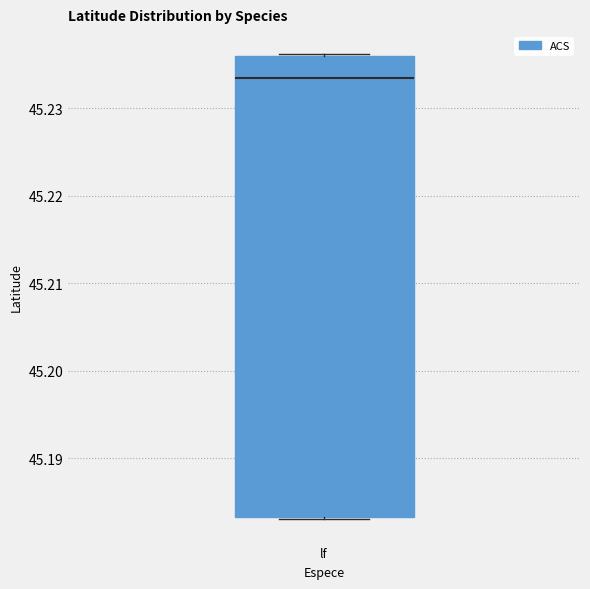

Read this box plot against the y-axis: the position of the median line, the range covered by the box, and the ends of both whiskers. The values are not printed on the chart, so give them approximately, as read against the axis.

median 45.233, box 45.183 to 45.236, whiskers 45.183 to 45.236